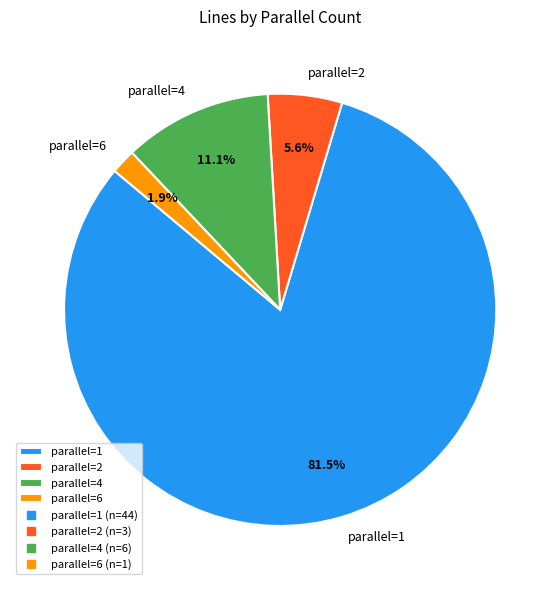

How many segments does this pie chart have?

4